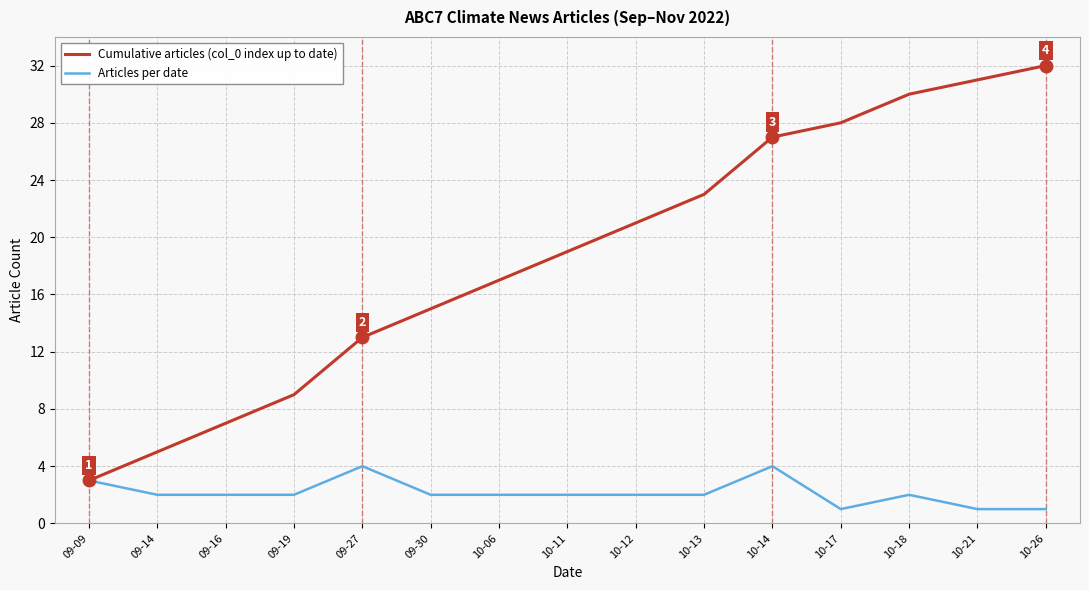

Is it true that Cumulative articles (col_0 index up to date) equals 9 at 09-19?

True